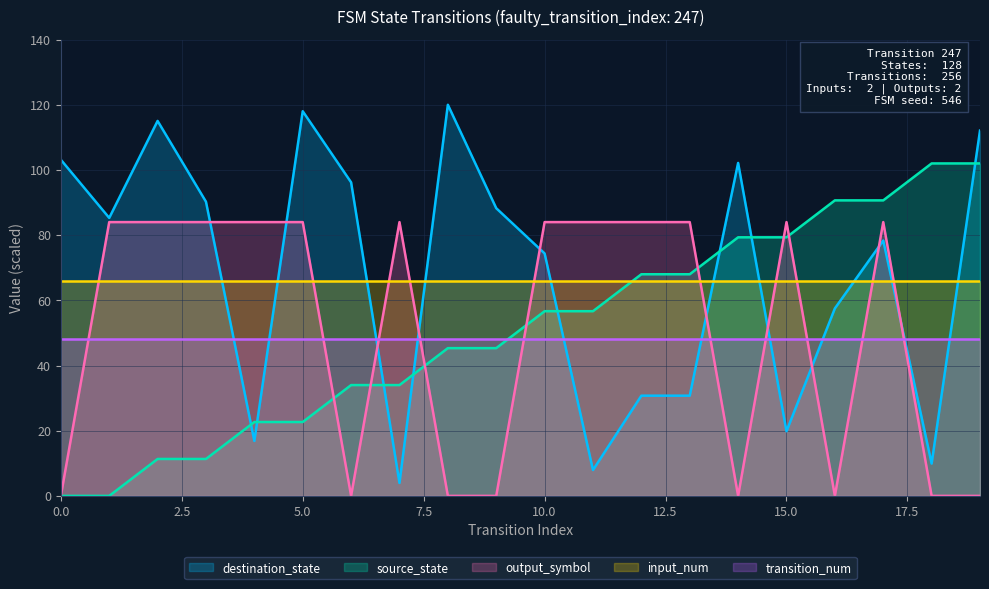

True or false: input_num and transition_num cross at least once.

False